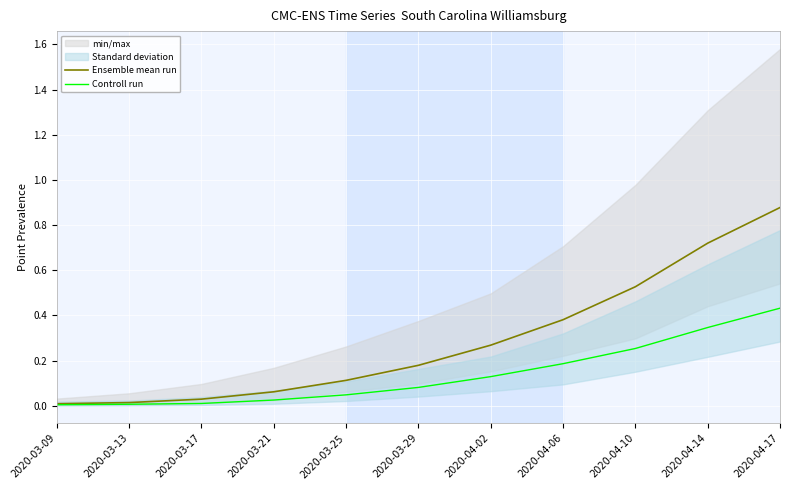

True or false: Ensemble mean run and Controll run intersect in this chart.

False